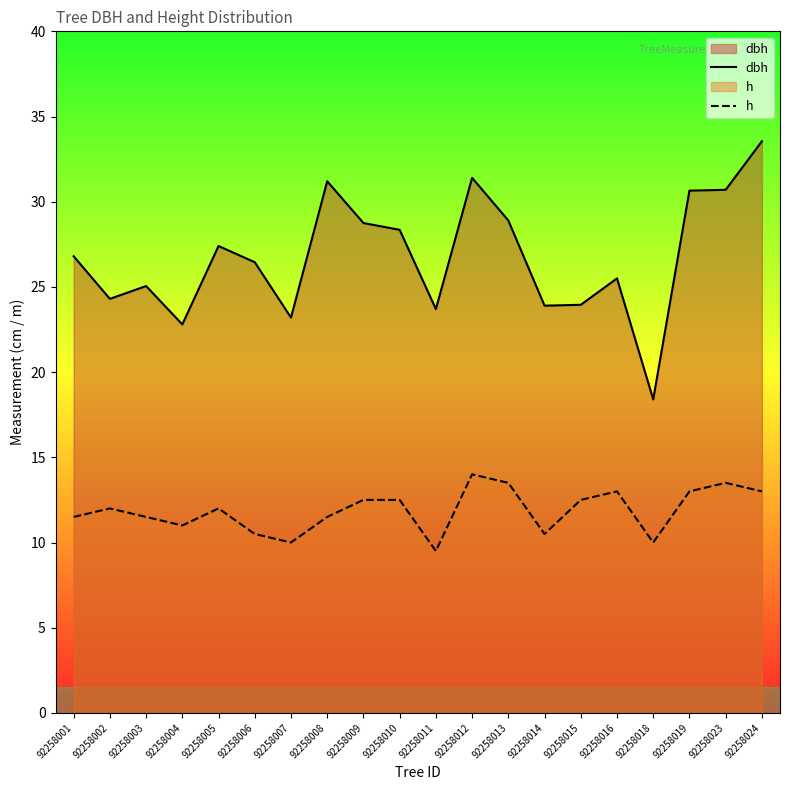

What are all the series names shown in the legend?

dbh, h